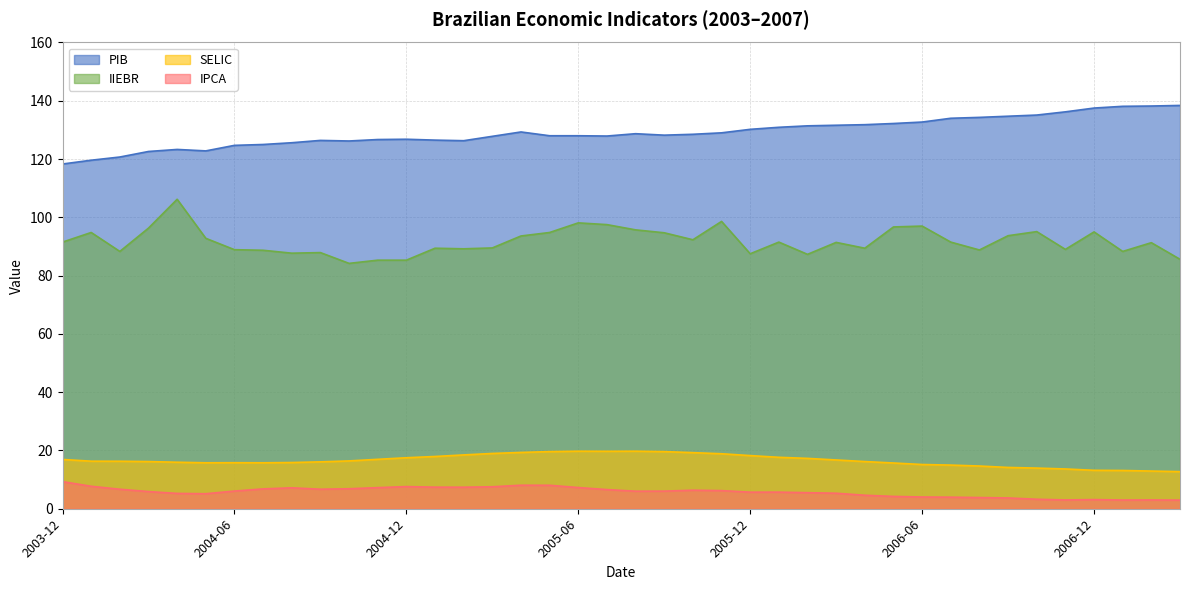

What is the sum of all IPCA values?

230.4